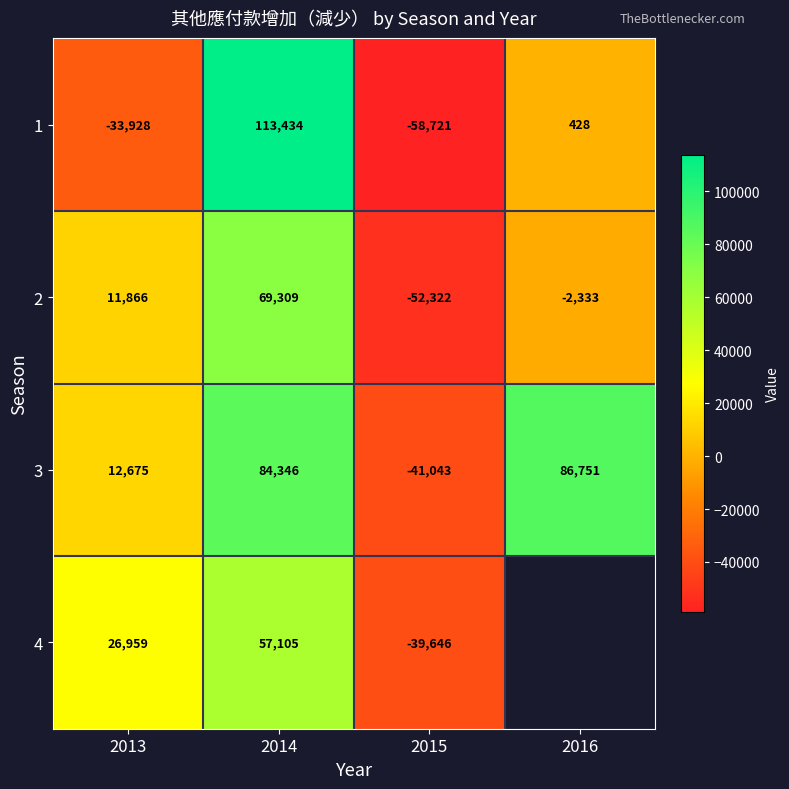

What is the sum of the 2 values at 2014 and 2013?

81175